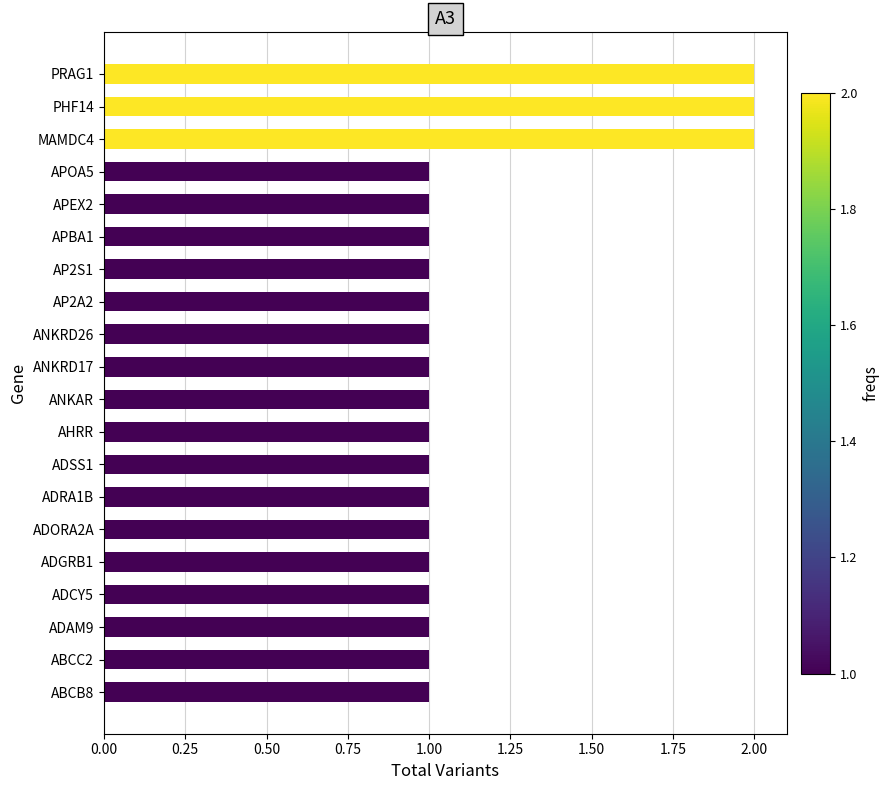

What is the ratio of the value at MAMDC4 to the value at ABCB8?

2.0